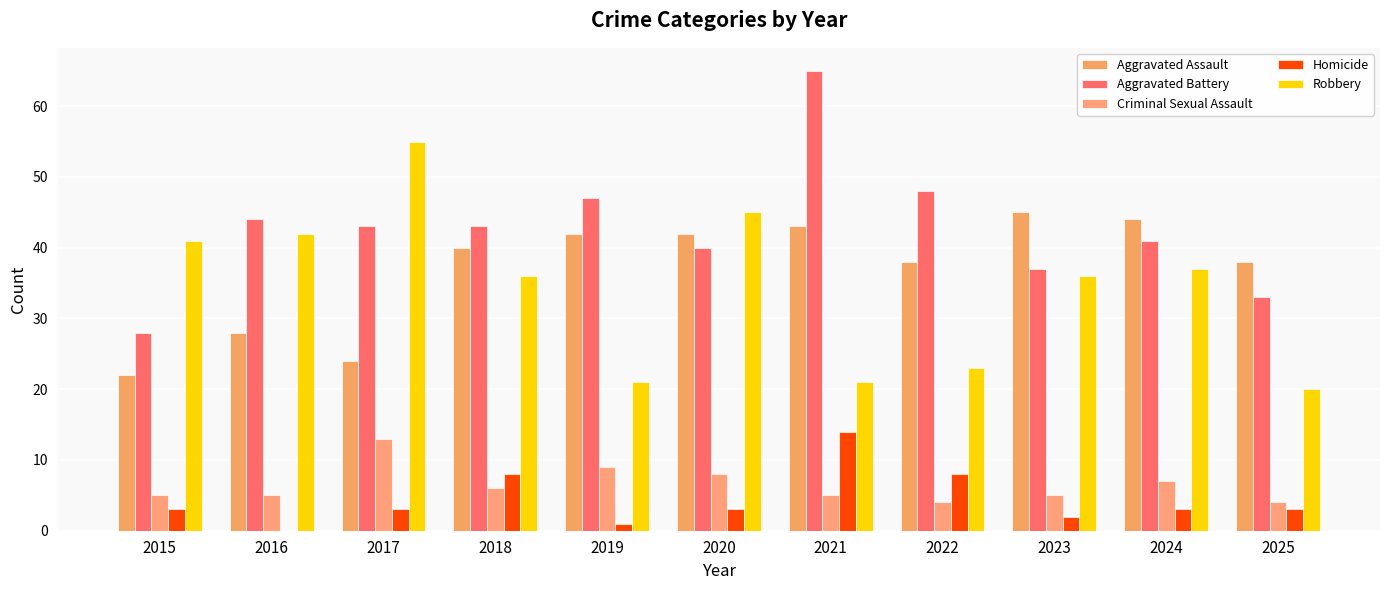

Read the Aggravated Assault value at 2015, to the nearest 5.

20